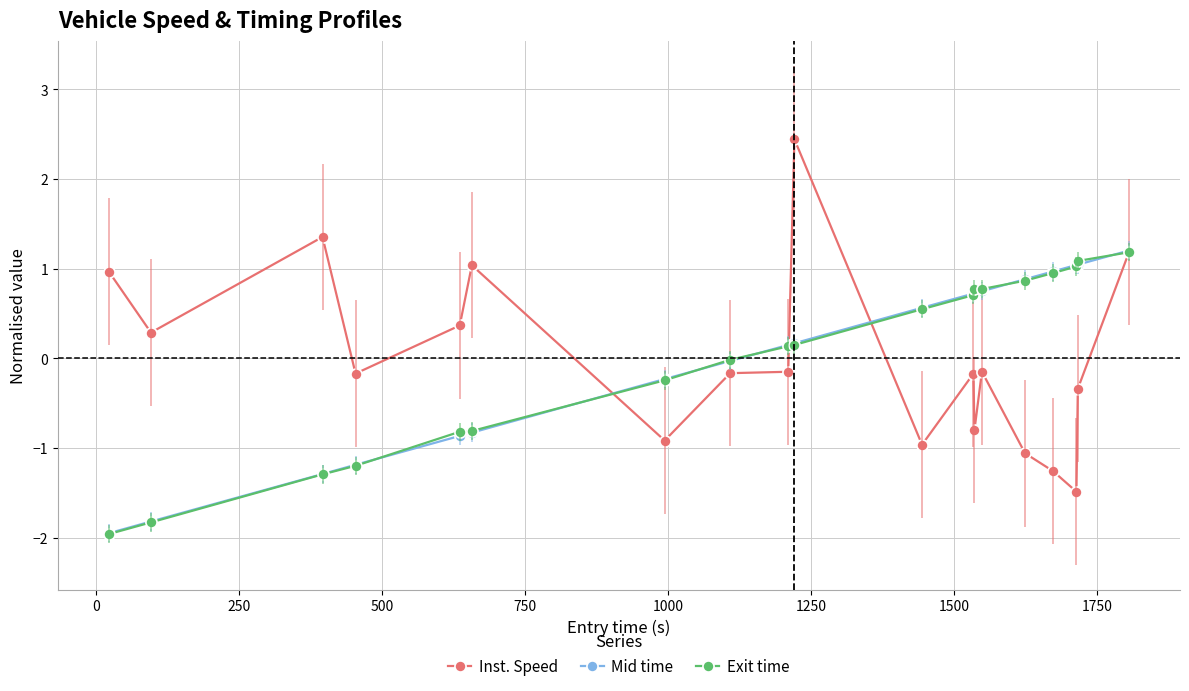

At how many categories does at least one series exceed 1?

6